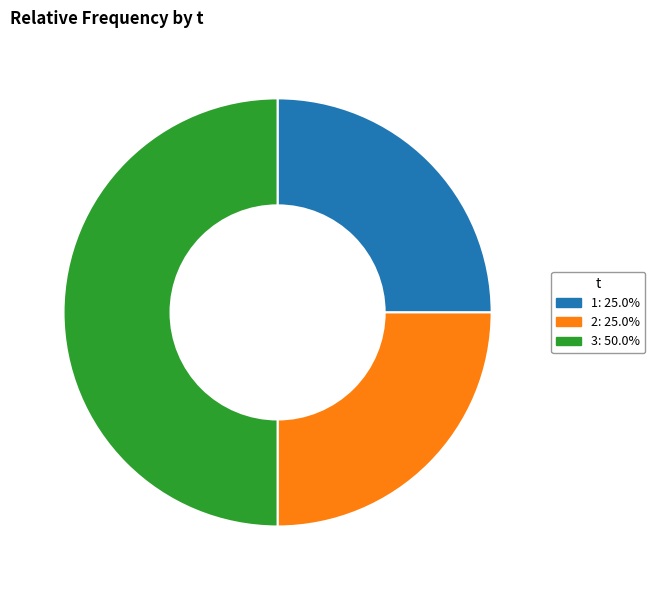

Do 1 and 3 together represent more than half of the pie?

Yes